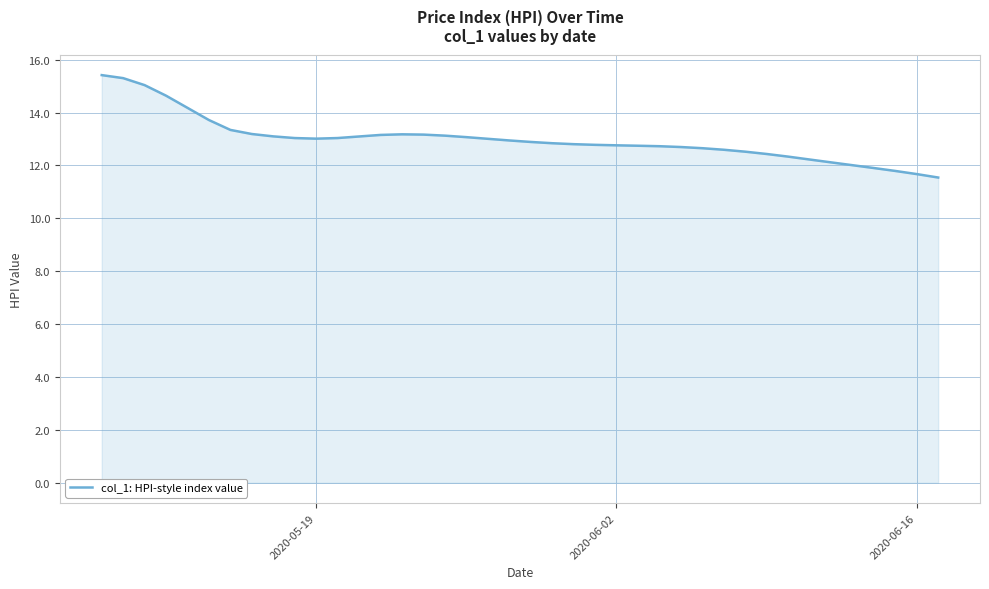

How many distinct data groups are displayed?

1